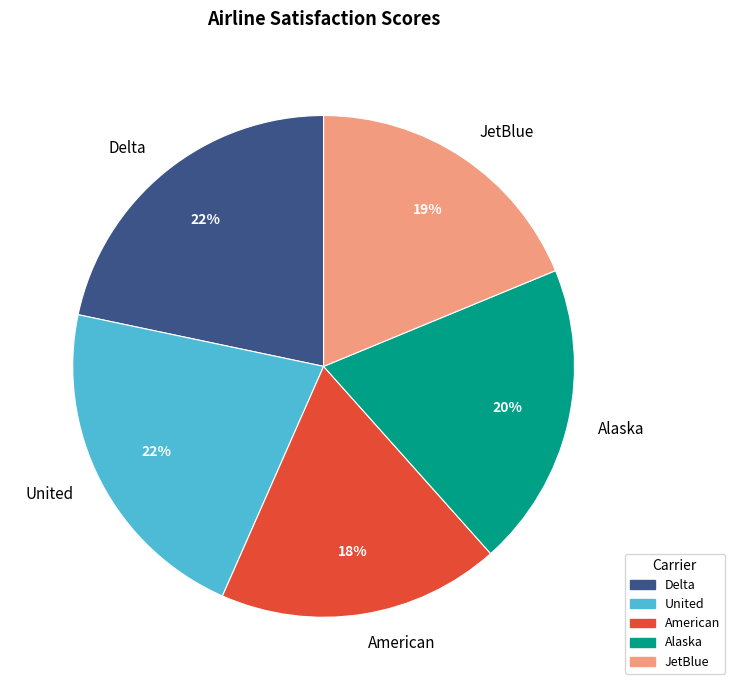

Is there any slice that represents more than half of the pie?

No